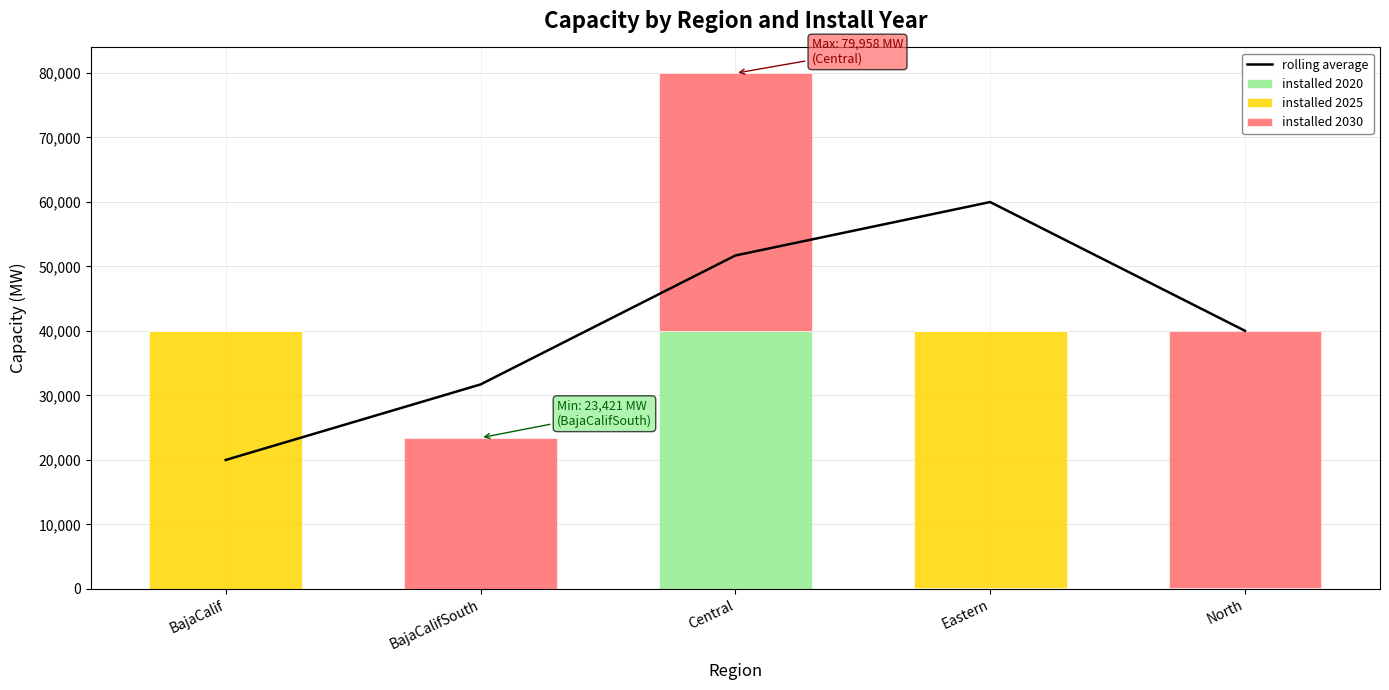

What is the label of the 2nd bar from the right?

Eastern